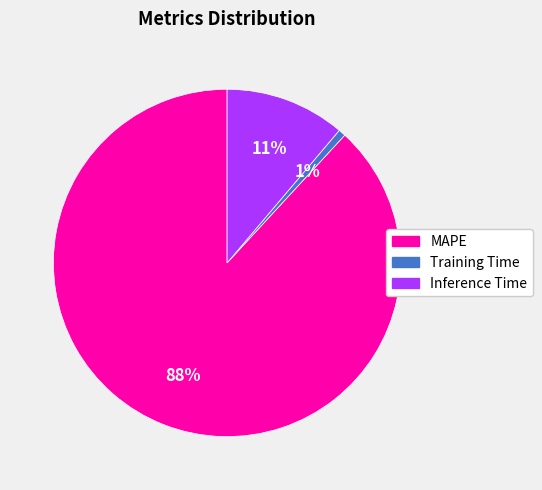

The MAPE slice represents 88% of the pie. True or false?

True